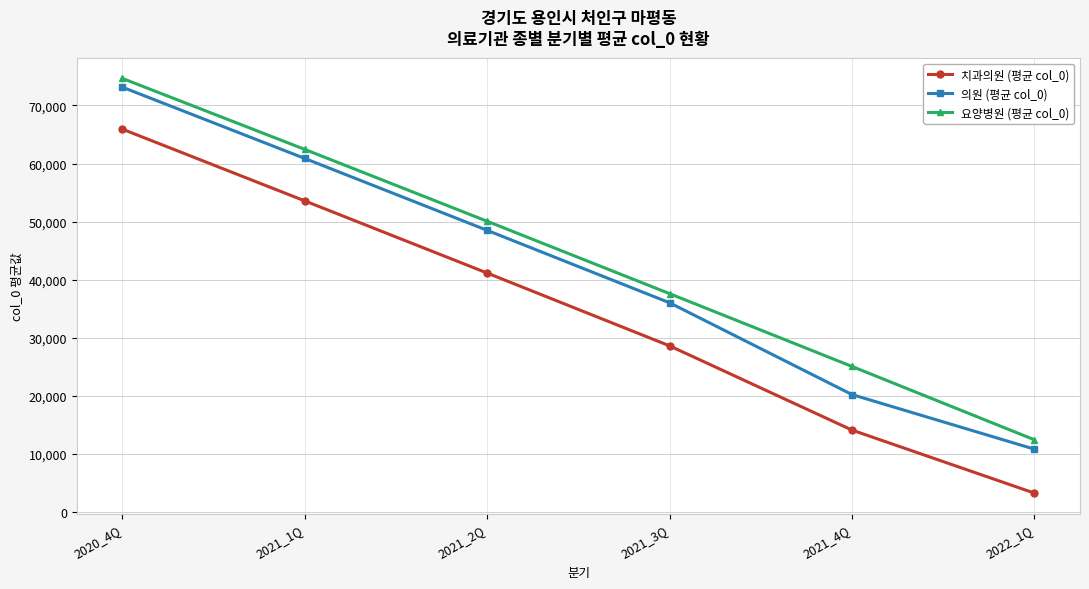

Where does the 치과의원 (평균 col_0) series first go above 41126?

2020_4Q